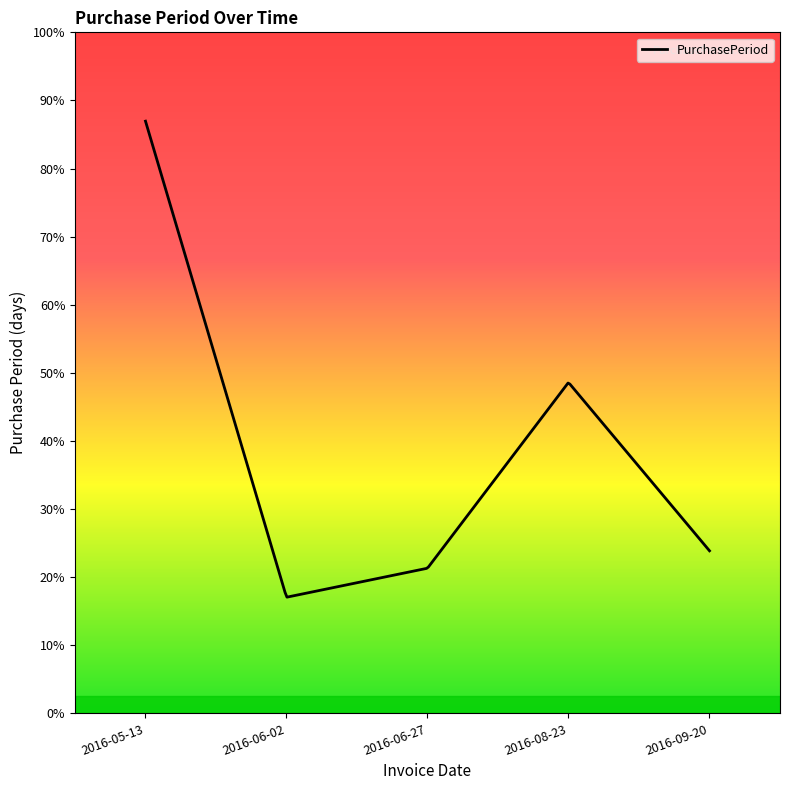

Where is the first local maximum?

2016-08-23